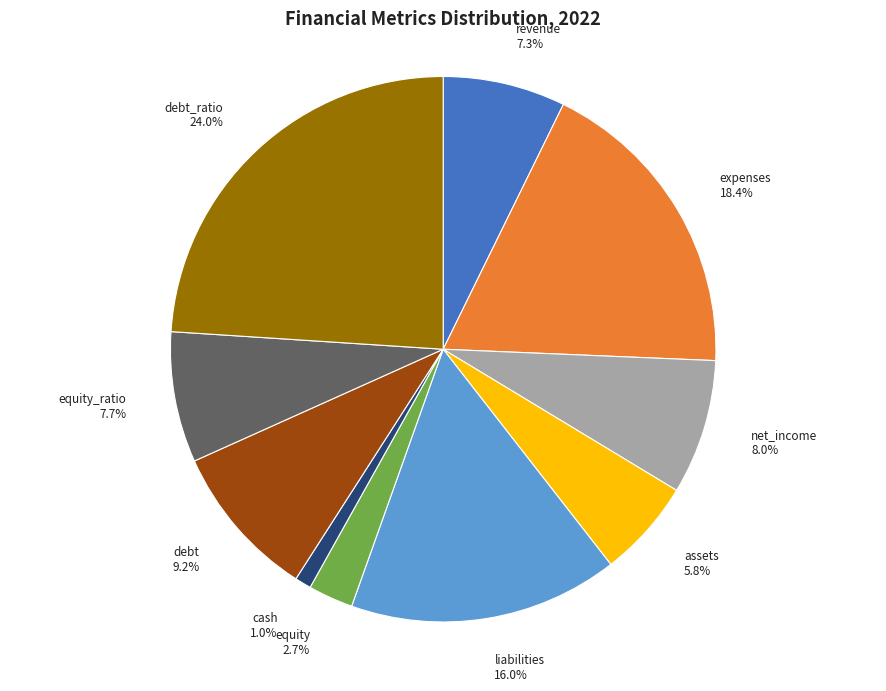

Is the sum of equity_ratio and debt_ratio greater than half?

No